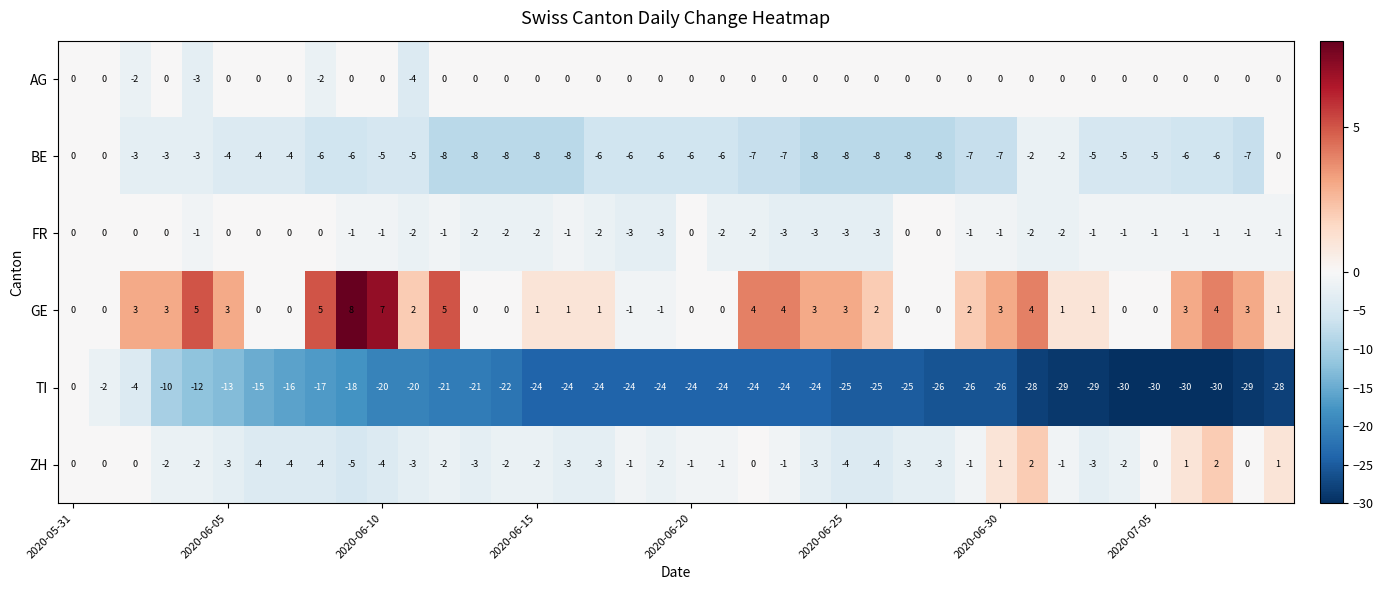

How many FR values are between -2 and 0?

34